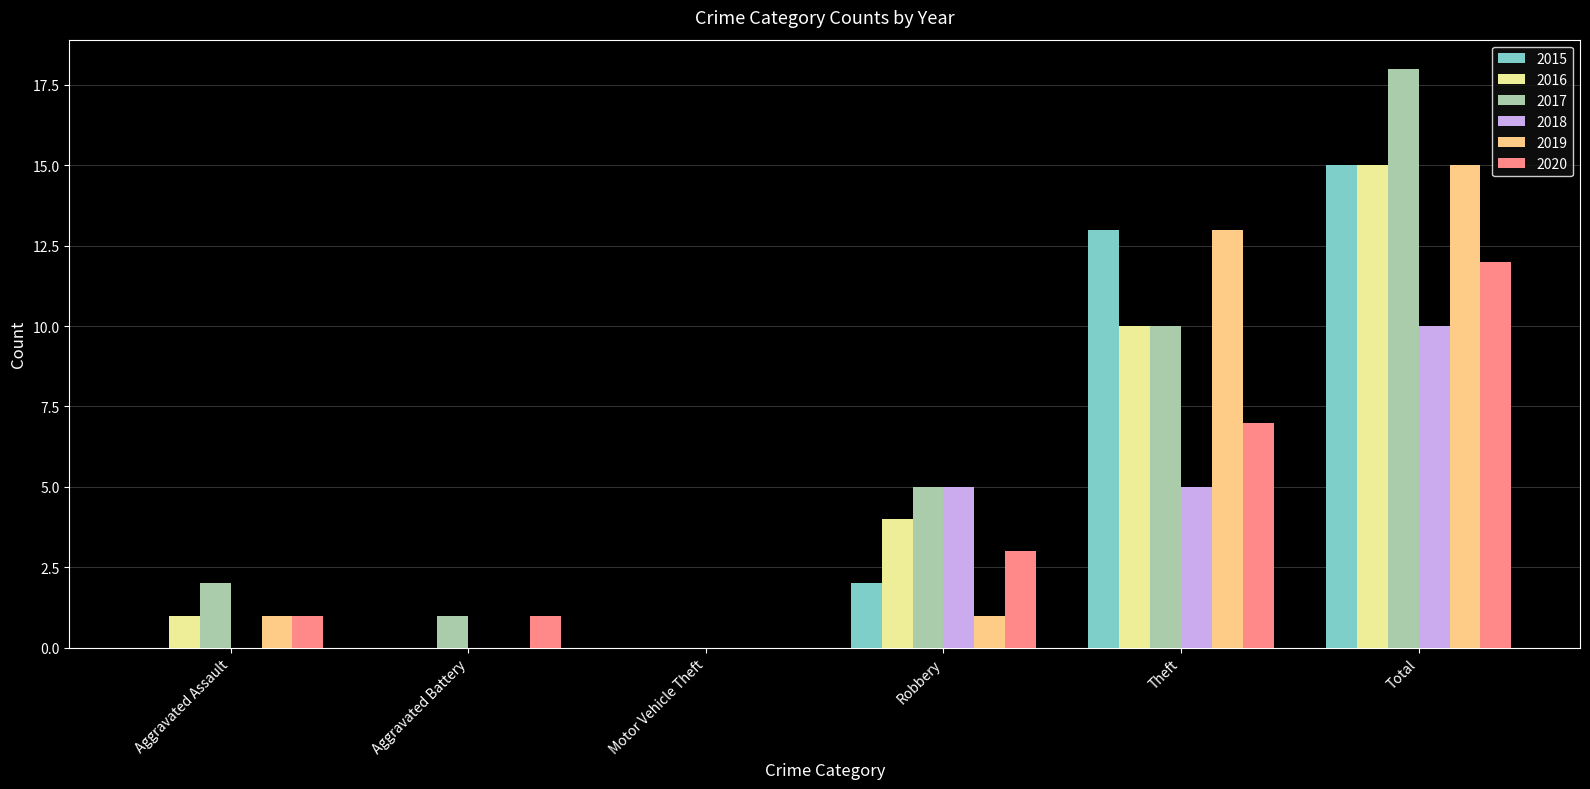

Count the number of categories in the chart.

6